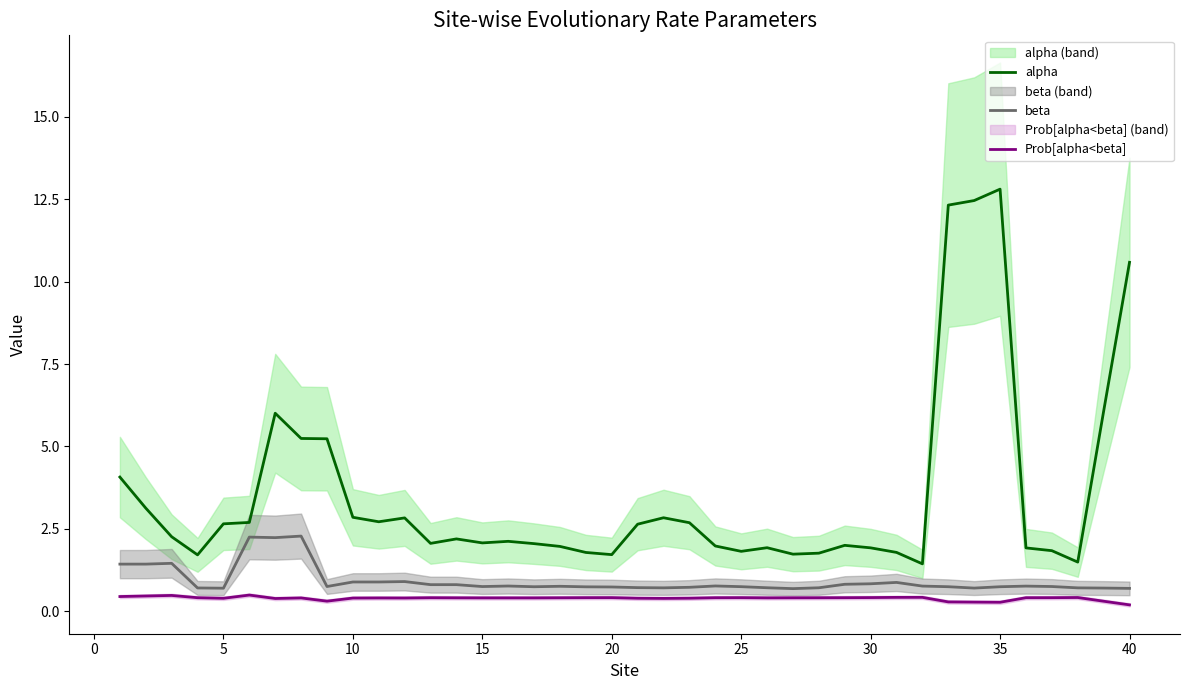

True or false: alpha and Prob[alpha<beta] intersect in this chart.

False